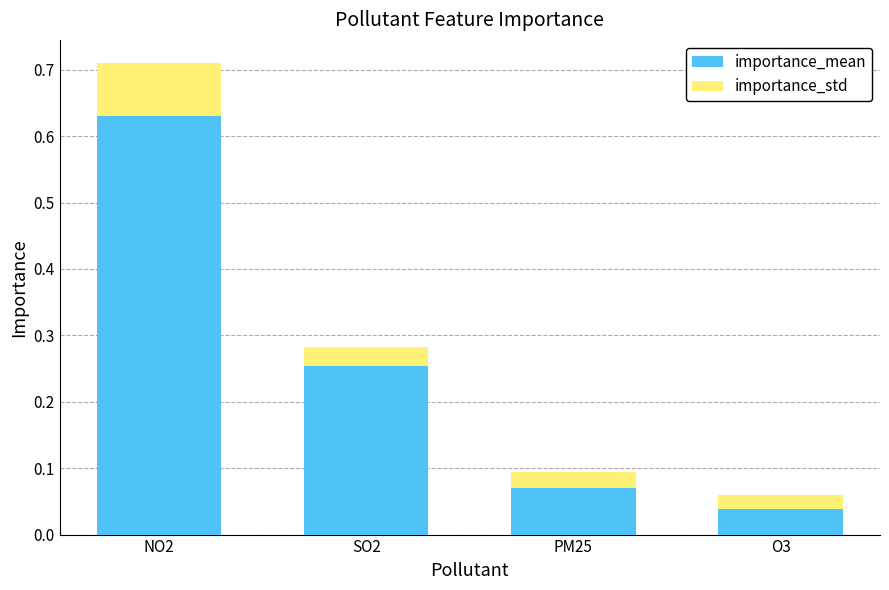

Where is importance_mean nearest to the value 0?

O3